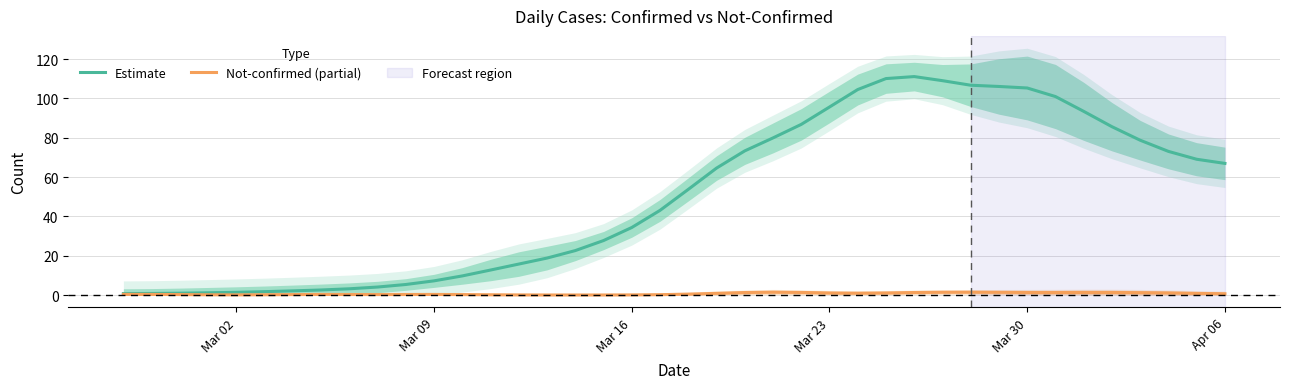

True or false: Not-confirmed (partial) has a value of 1.0 at Mar 23.

True